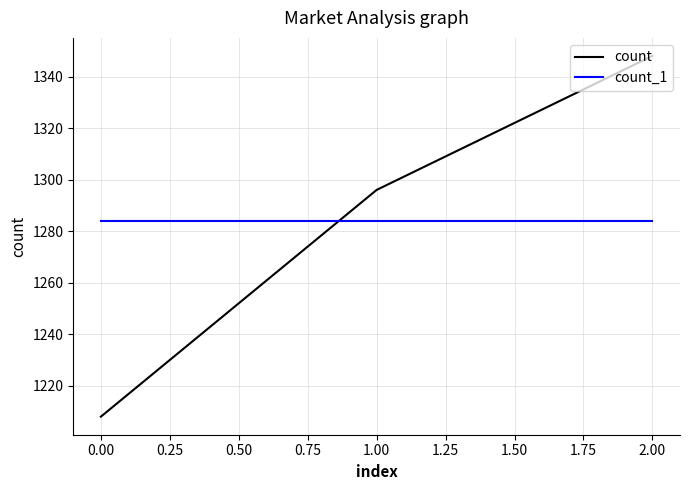

Which series has the largest total across all categories?

count